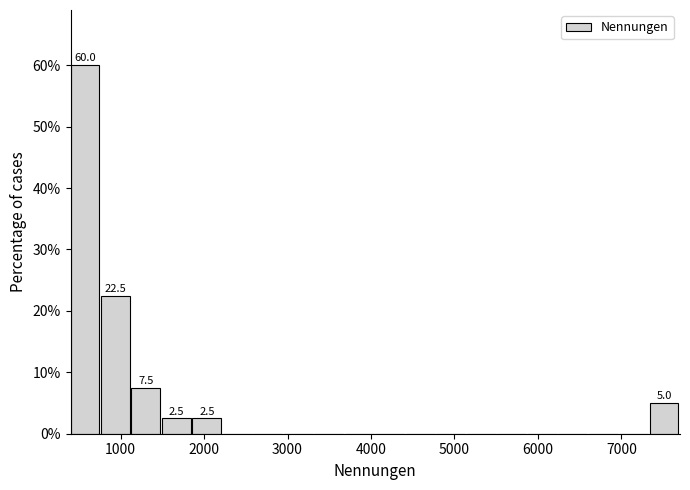

Around what value on the x-axis is the tallest bar? Give the approximate position of its centre, as read against the axis.

600